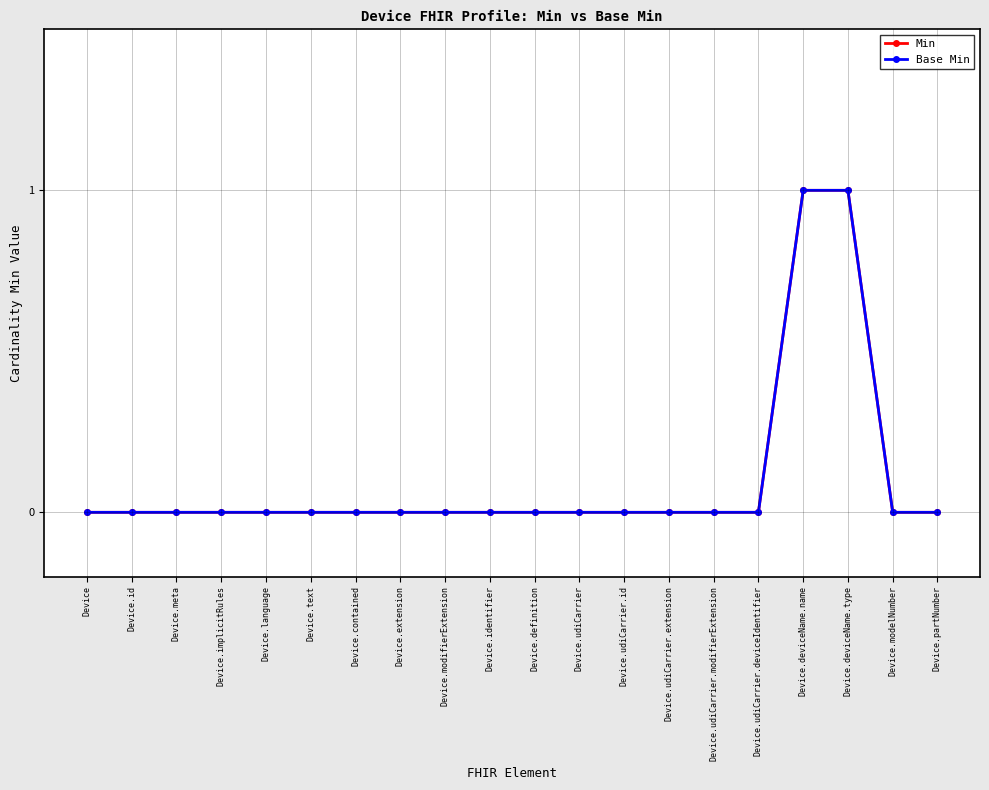

Reading left to right, list all the values displayed in this chart.

Min: Device=0	Device.id=0	Device.meta=0	Device.implicitRules=0	Device.language=0	Device.text=0	Device.contained=0	Device.extension=0	Device.modifierExtension=0	Device.identifier=0	Device.definition=0	Device.udiCarrier=0	Device.udiCarrier.id=0	Device.udiCarrier.extension=0	Device.udiCarrier.modifierExtension=0	Device.udiCarrier.deviceIdentifier=0	Device.deviceName.name=1	Device.deviceName.type=1	Device.modelNumber=0	Device.partNumber=0
Base Min: Device=0	Device.id=0	Device.meta=0	Device.implicitRules=0	Device.language=0	Device.text=0	Device.contained=0	Device.extension=0	Device.modifierExtension=0	Device.identifier=0	Device.definition=0	Device.udiCarrier=0	Device.udiCarrier.id=0	Device.udiCarrier.extension=0	Device.udiCarrier.modifierExtension=0	Device.udiCarrier.deviceIdentifier=0	Device.deviceName.name=1	Device.deviceName.type=1	Device.modelNumber=0	Device.partNumber=0